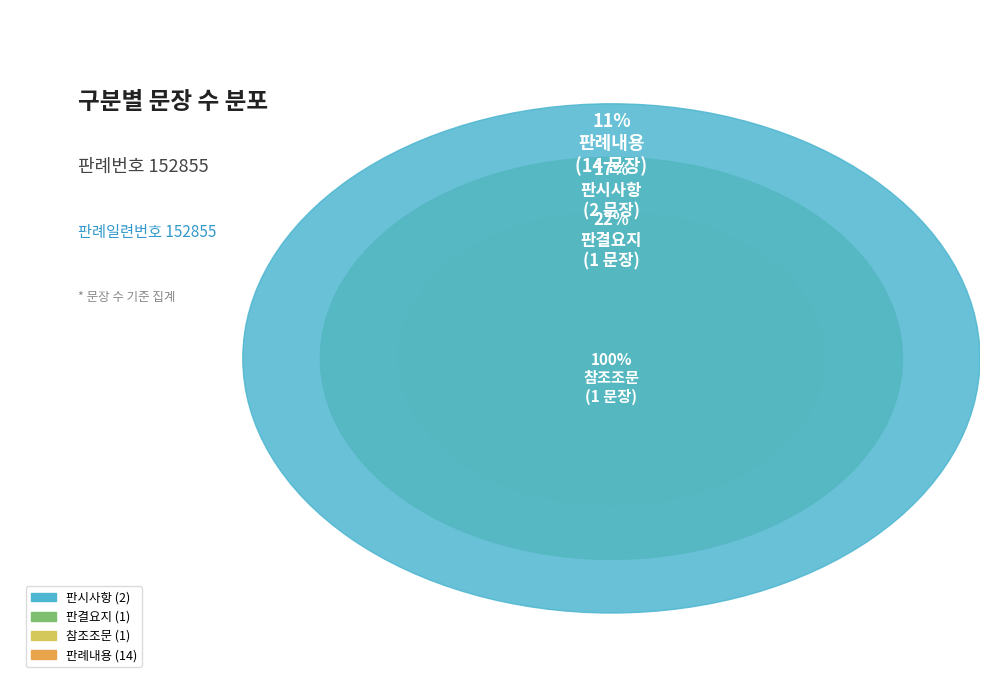

Does 판례내용 represent more than half of the total?

Yes